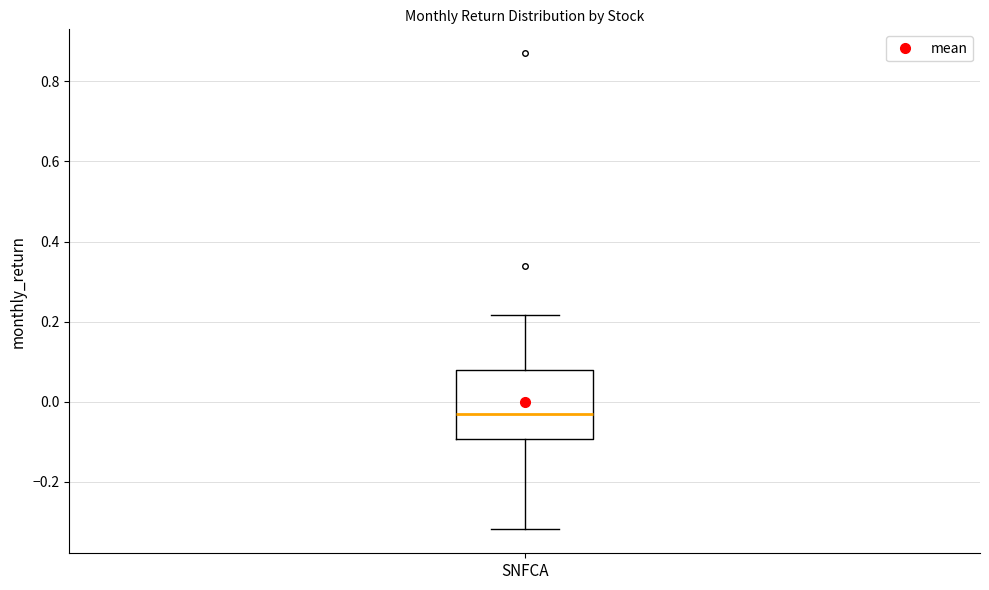

Transcribe this box plot: give where the median line is, the range the box spans, and where the two whiskers end, as read against the y-axis. The values are not printed on the chart, so give them approximately, as read against the axis.

median -0.04, box -0.10 to 0.08, whiskers -0.32 to 0.22